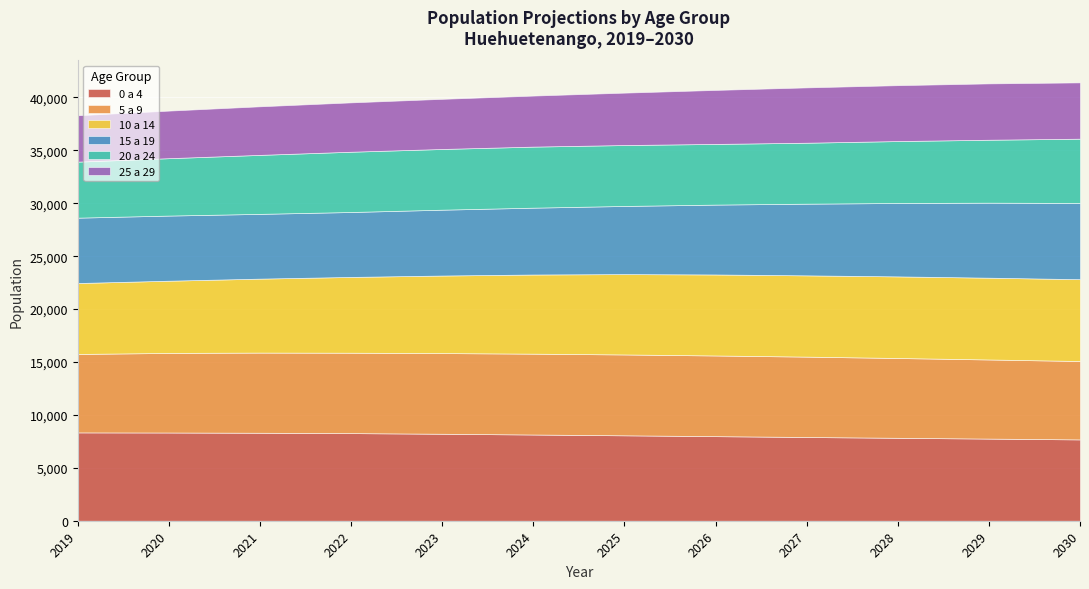

Where does the 20 a 24 series first go above 5757?

2024